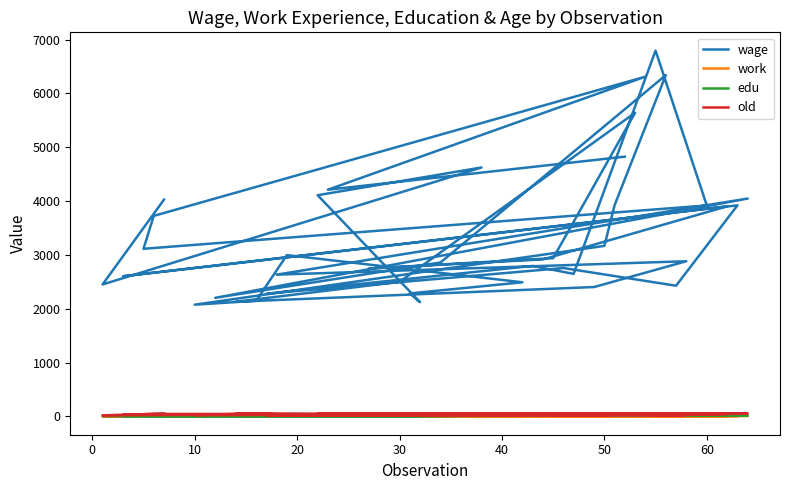

What is the greatest value displayed?

6794.0